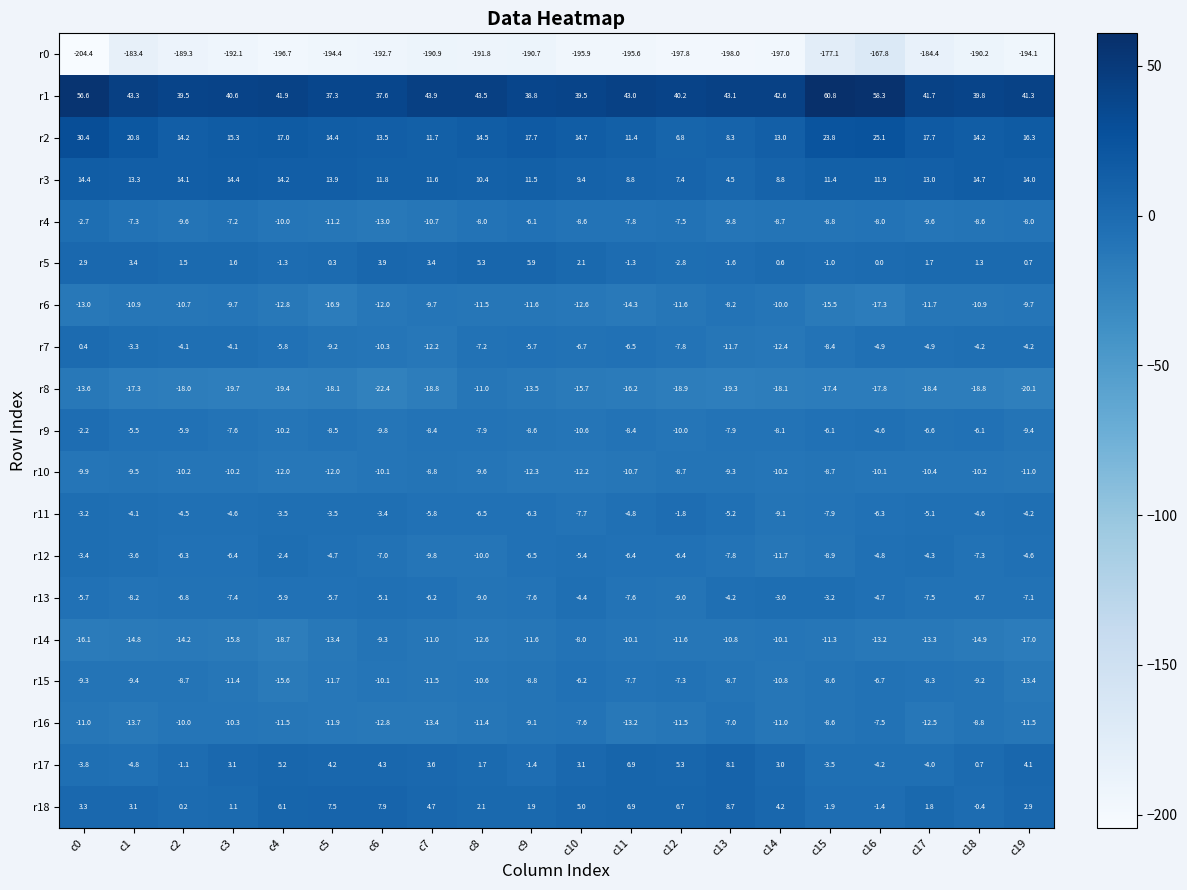

What is the minimum value shown in the chart?

-204.4